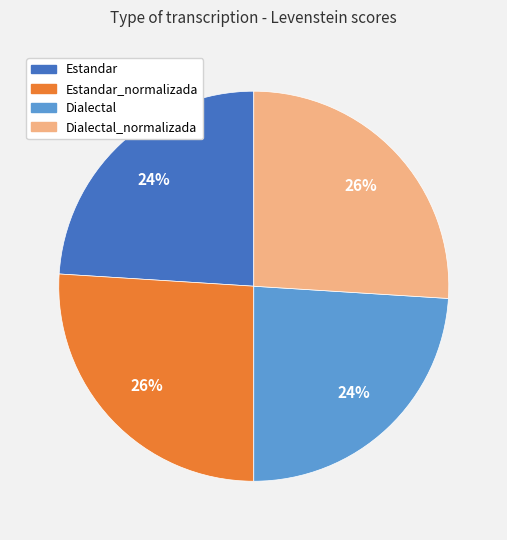

To the nearest percent, what is the difference between the largest and smallest slice percentages?

2%